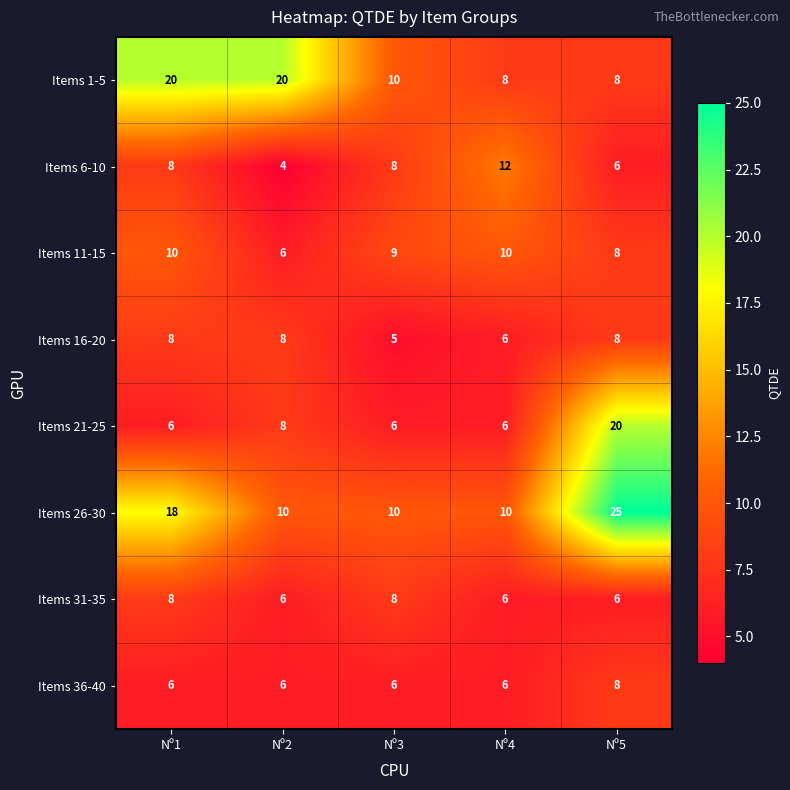

What is the average value of the Items 36-40 series?

6